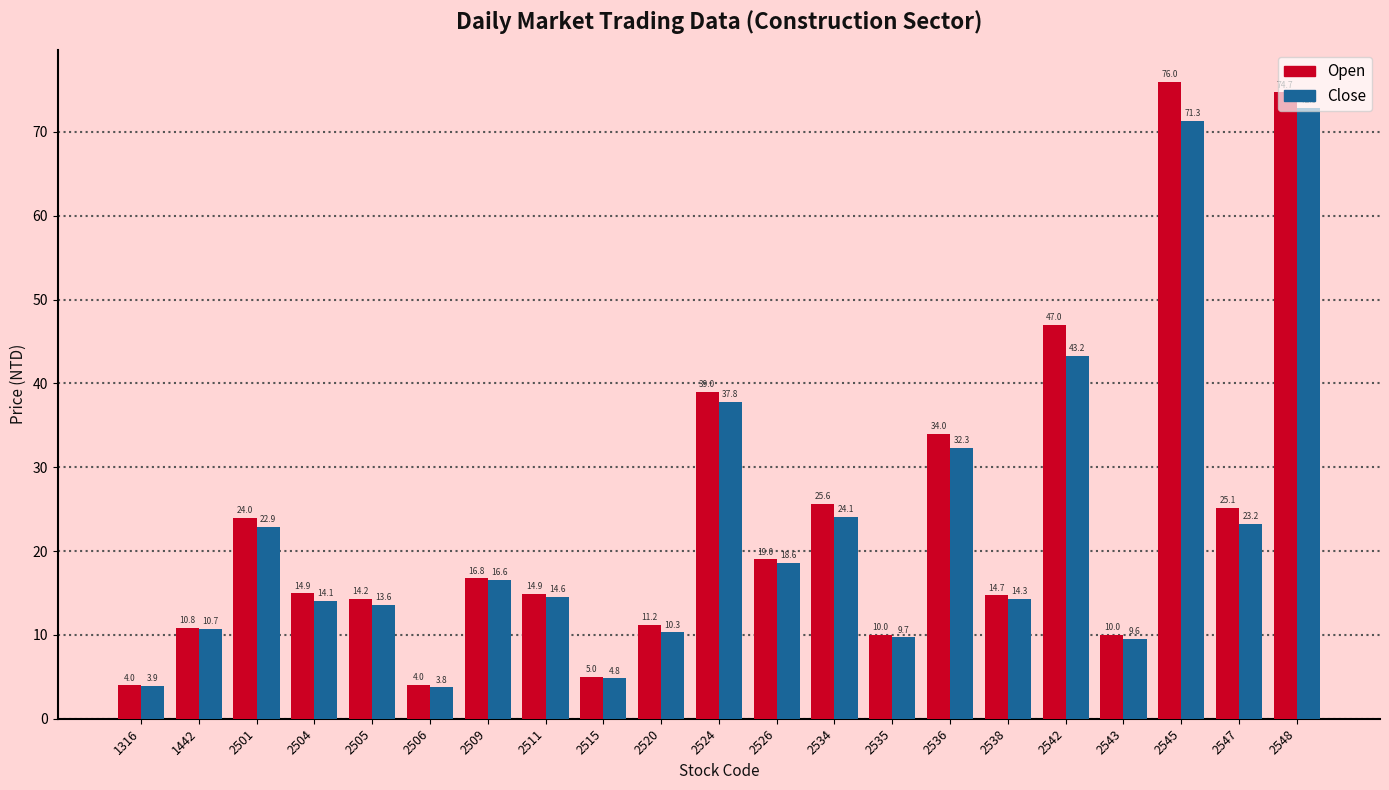

How many groups of bars are there?

21